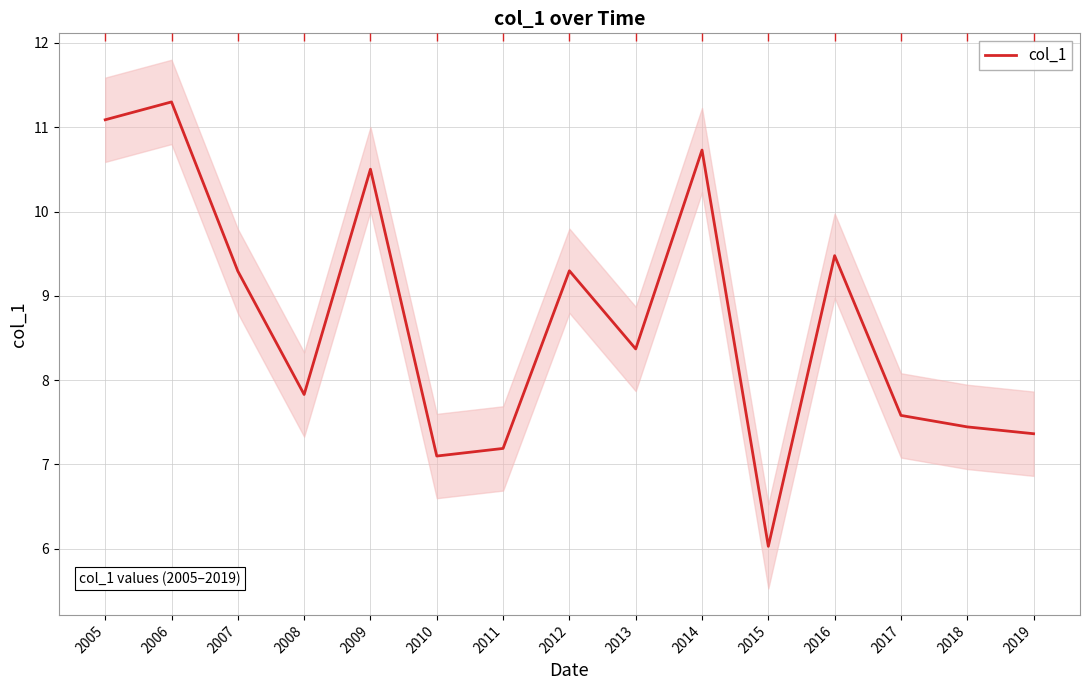

What is the difference between the values at 2005 and 2017?

3.5